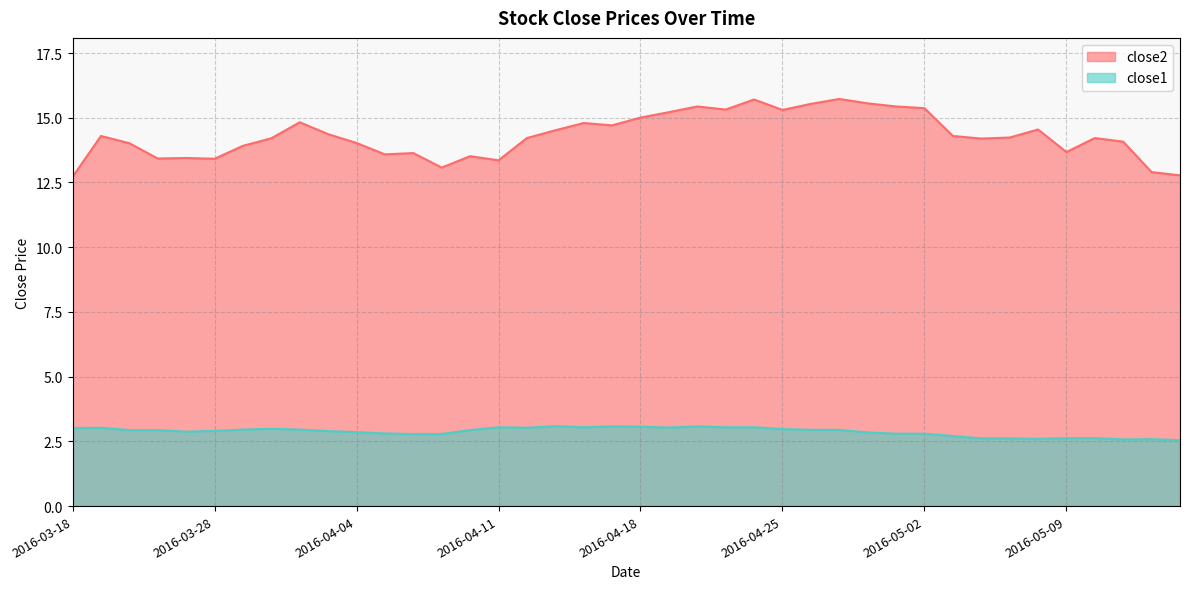

What is the sum of the close1 values at 2016-03-30 and 2016-05-05?

5.6